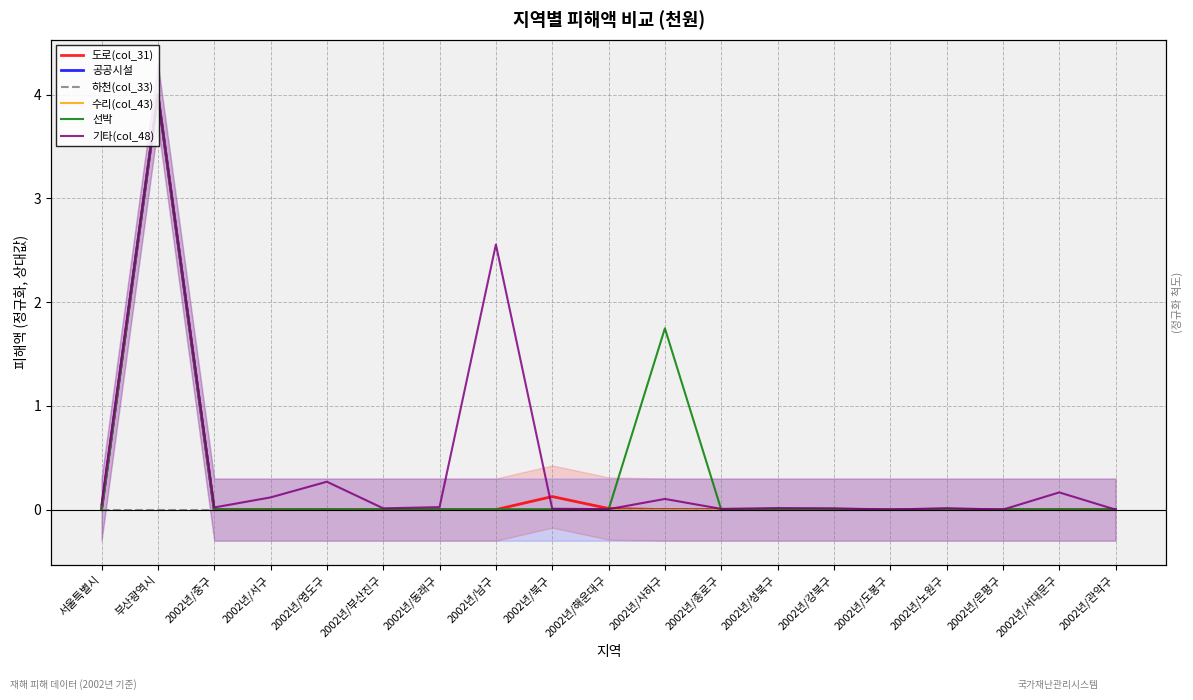

Reading left to right, transcribe all the data shown in this chart.

도로(col_31): 0.0	4.0	0.0	0.0	0.0	0.0	0.0	0.0	0.1	0.0	0.0	0.0	0.0	0.0	0.0	0.0	0.0	0.0	0.0
공공시설: 0.0	4.0	0.0	0.0	0.0	0.0	0.0	0.0	0.0	0.0	0.0	0.0	0.0	0.0	0.0	0.0	0.0	0.0	0.0
하천(col_33): 0.0	0.0	0.0	0.0	0.0	0.0	0.0	0.0	0.0	0.0	0.0	0.0	0.0	0.0	0.0	0.0	0.0	0.0	0.0
수리(col_43): 0.0	4.0	0.0	0.0	0.0	0.0	0.0	0.0	0.0	0.0	0.0	0.0	0.0	0.0	0.0	0.0	0.0	0.0	0.0
선박: 0.0	4.0	0.0	0.0	0.0	0.0	0.0	0.0	0.0	0.0	1.7	0.0	0.0	0.0	0.0	0.0	0.0	0.0	0.0
기타(col_48): 0.0	4.0	0.0	0.1	0.3	0.0	0.0	2.6	0.0	0.0	0.1	0.0	0.0	0.0	0.0	0.0	0.0	0.2	0.0